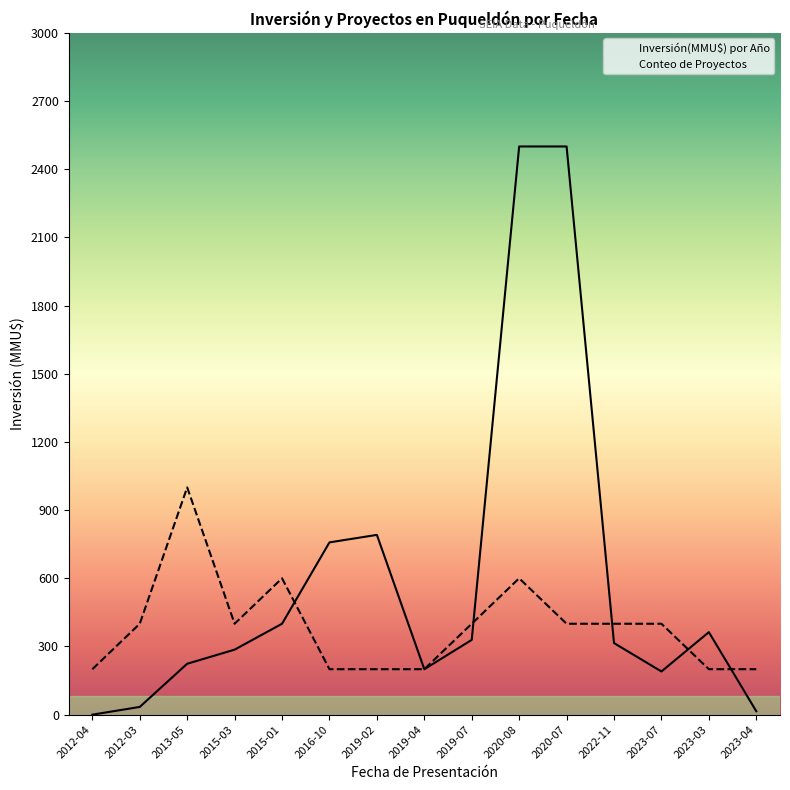

Reading right to left, transcribe all the data shown in this chart.

Inversión(MMU$) por Año: 15	363	190	315	2500	2500	329	200	791	758	400	286	224	34	0
Conteo de Proyectos: 200	200	400	400	400	600	400	200	200	200	600	400	1000	400	200